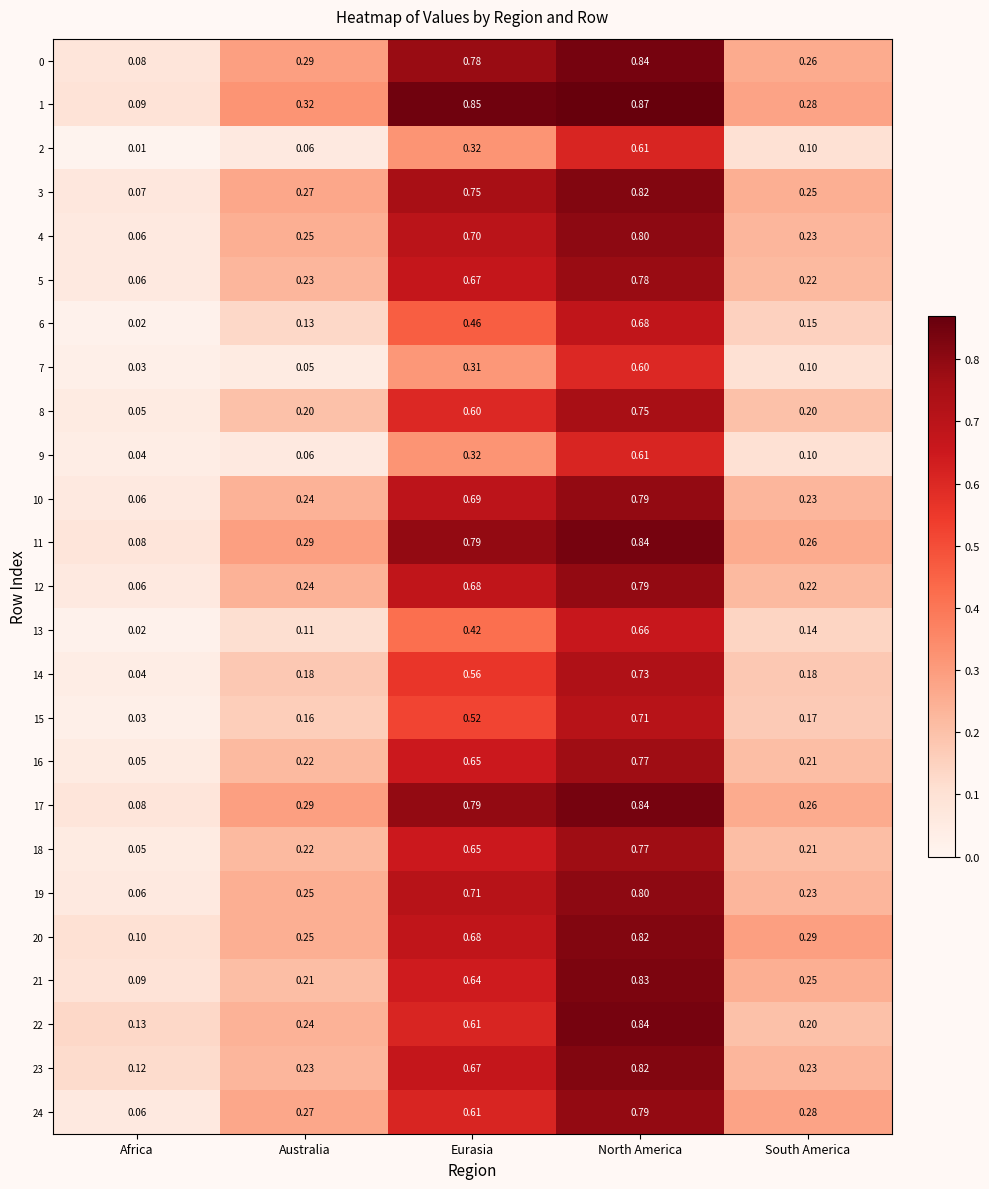

Which category has the lowest value in the 18 series?

Africa